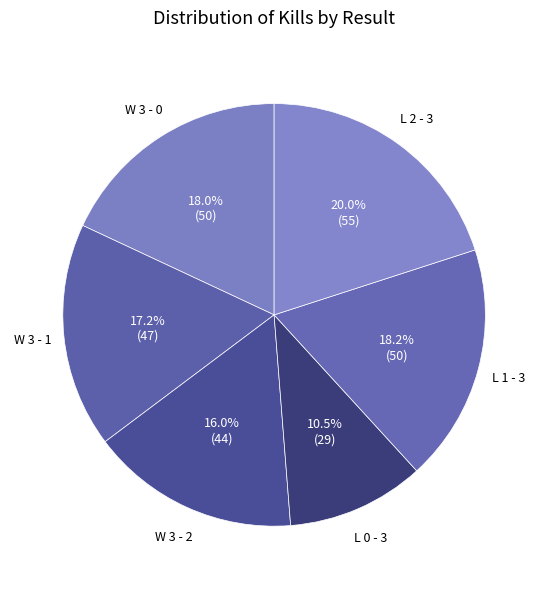

Which slice is the largest?

L 2 - 3